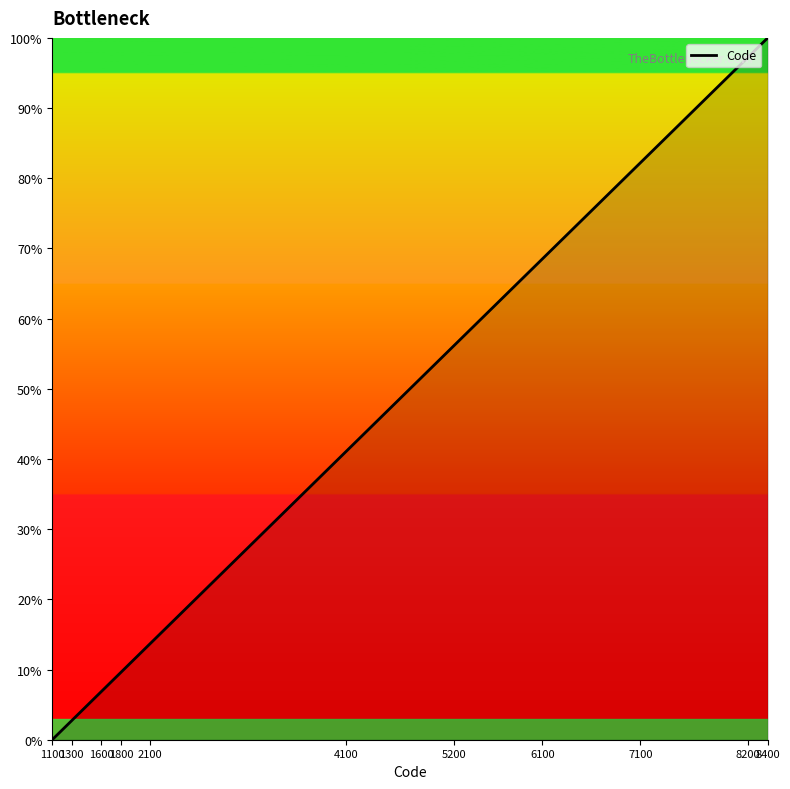

What is the average value?

43.2